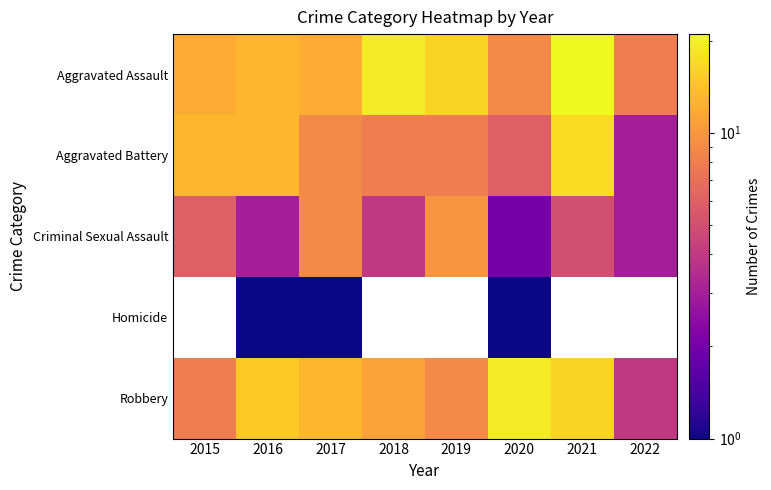

What is the average value of the Aggravated Assault series?

13.8